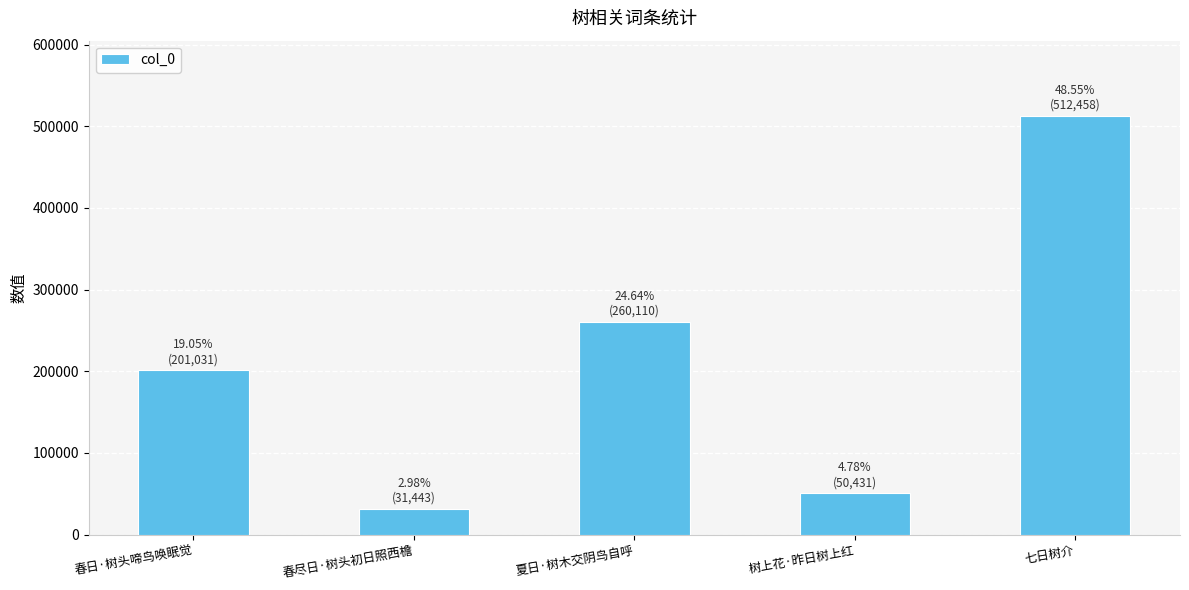

Which label corresponds to the largest value in the chart?

七日树介